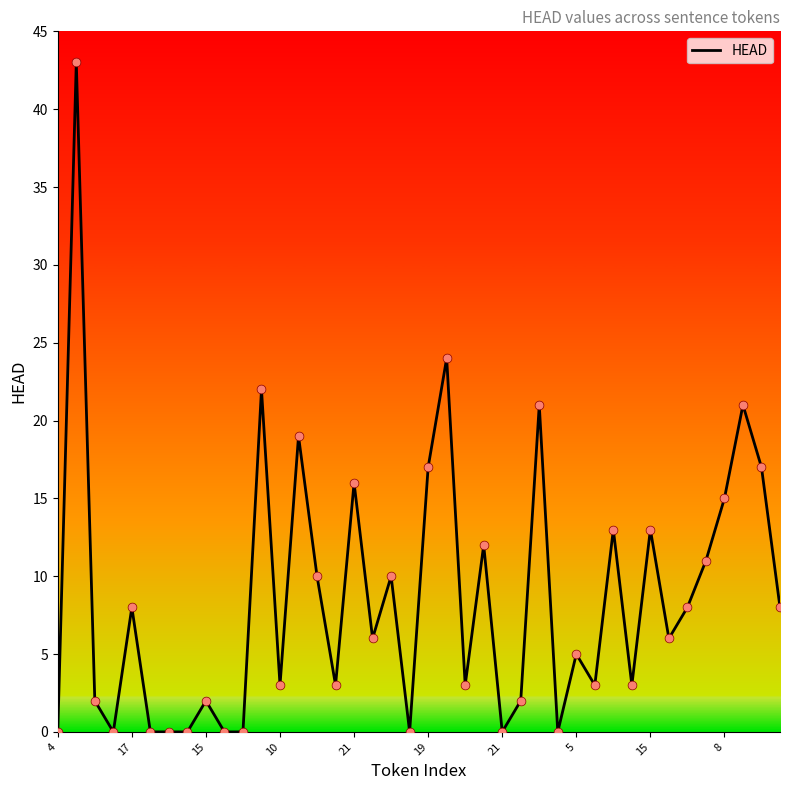

What is the greatest value displayed?

43